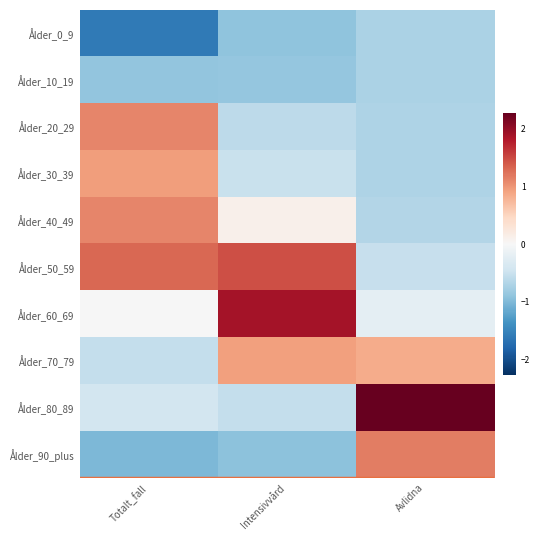

Which has a higher value, Avlidna or Totalt_fall?

Avlidna